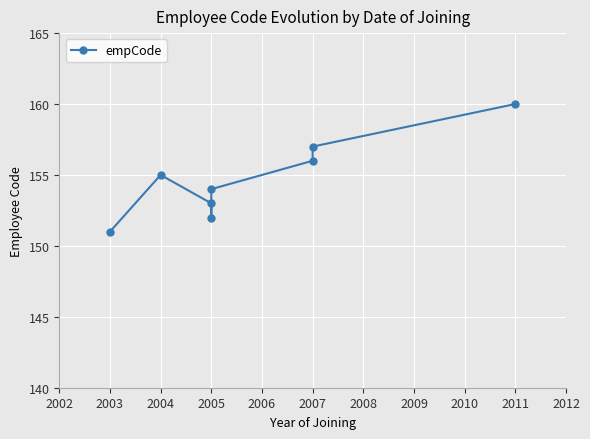

What is the difference between the maximum and minimum values?

9